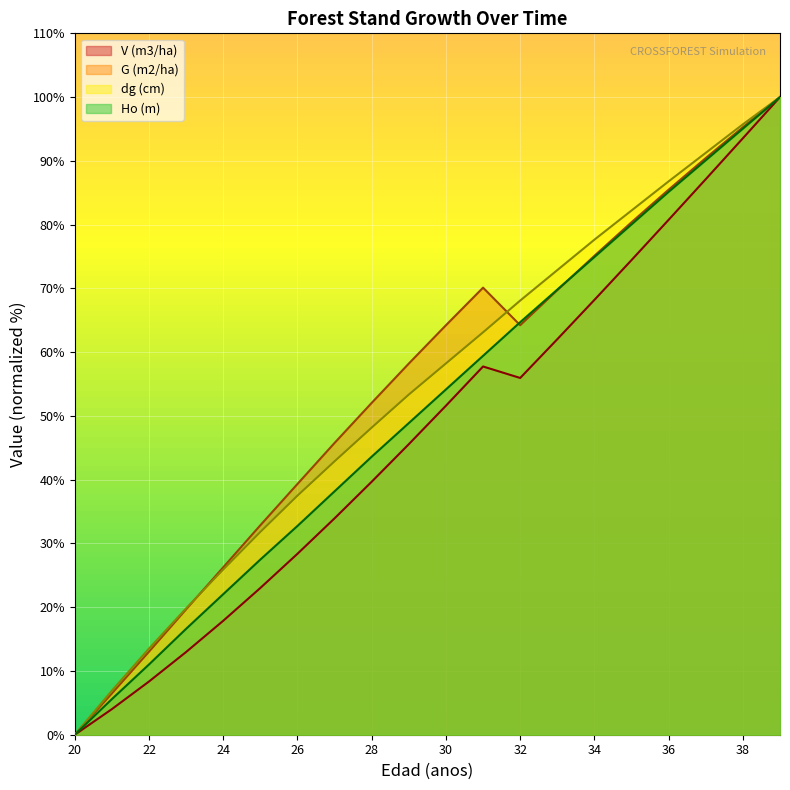

True or false: dg (cm) and Ho (m) cross at least once.

False